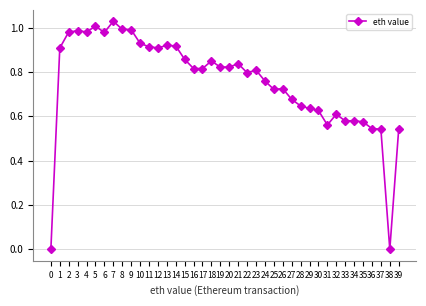

What is the difference between the values at 39 and 10?

0.4